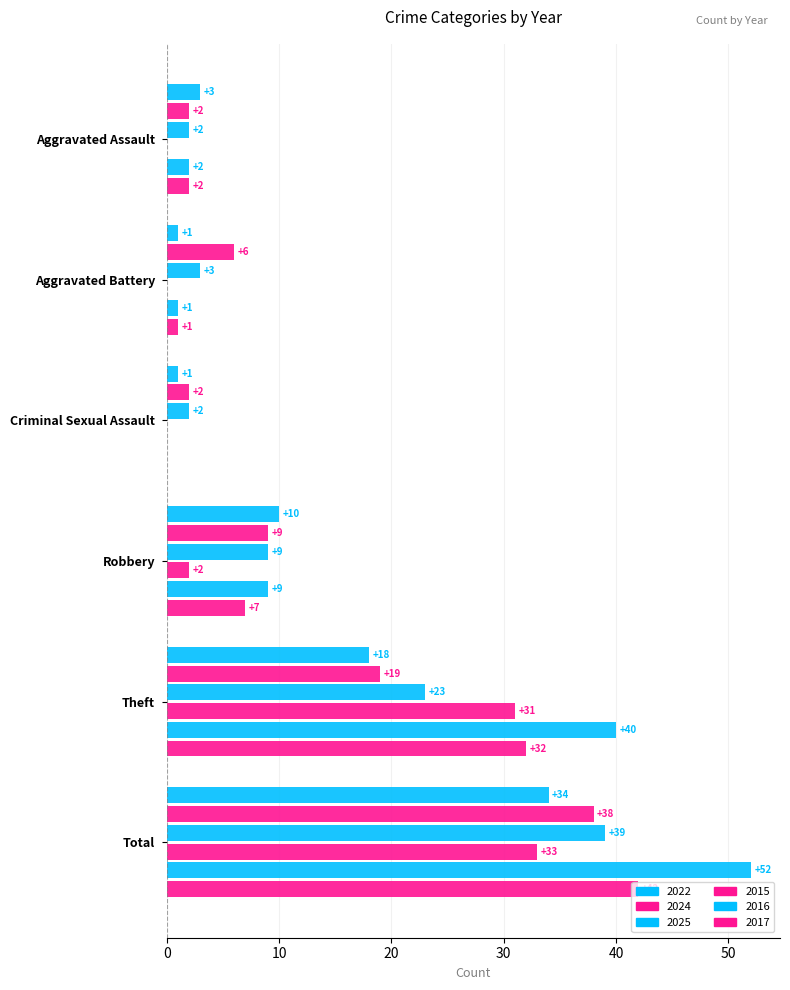

What is the sum of all 2025 values?

78